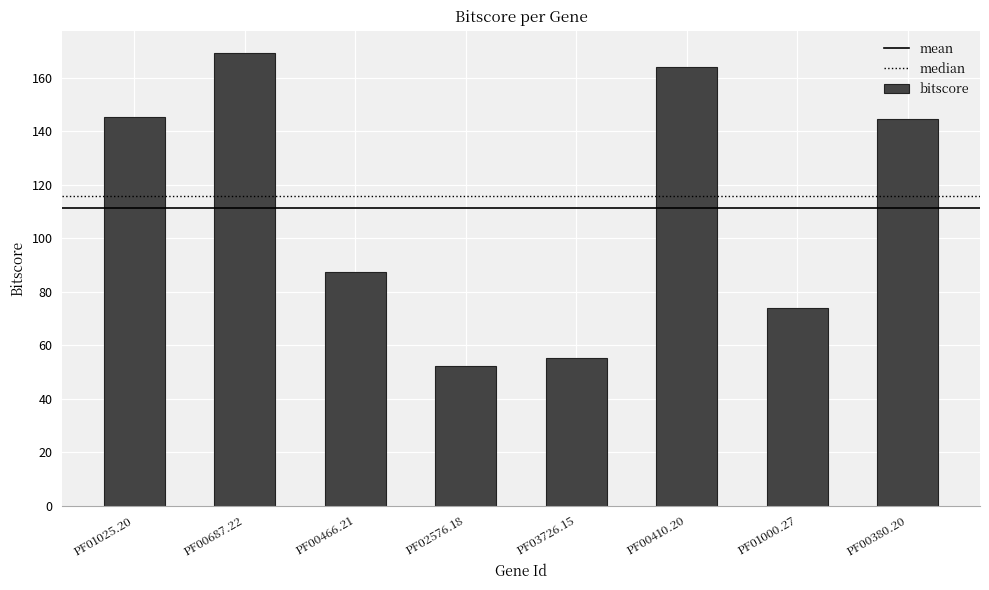

How many values exceed 144?

4